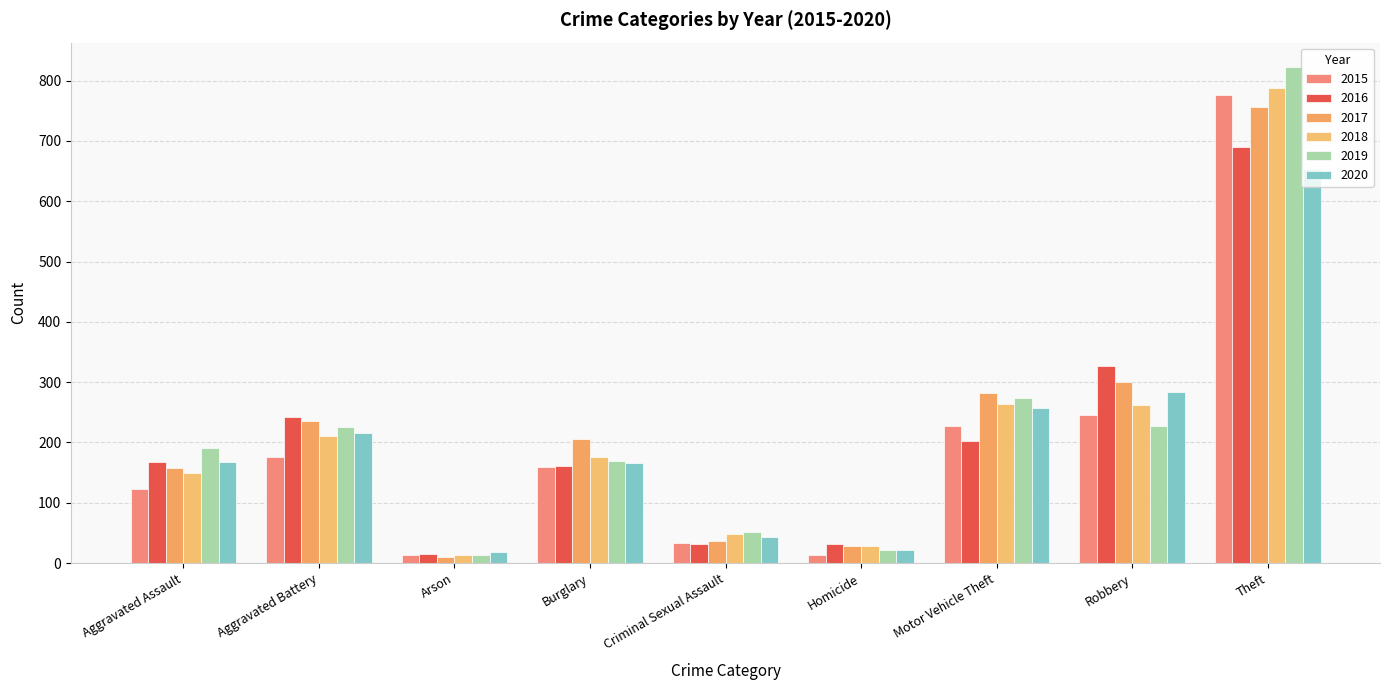

List the series in order of their peak value, highest first.

2019, 2018, 2015, 2017, 2016, 2020